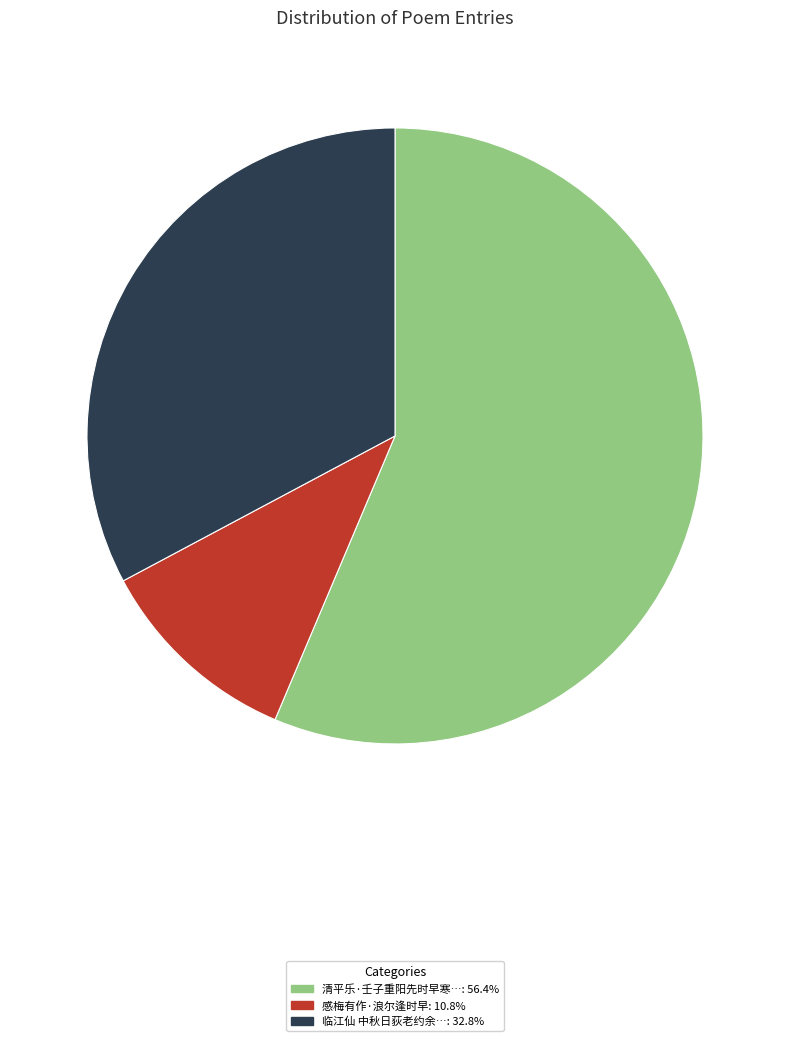

Does any single category account for the majority?

Yes